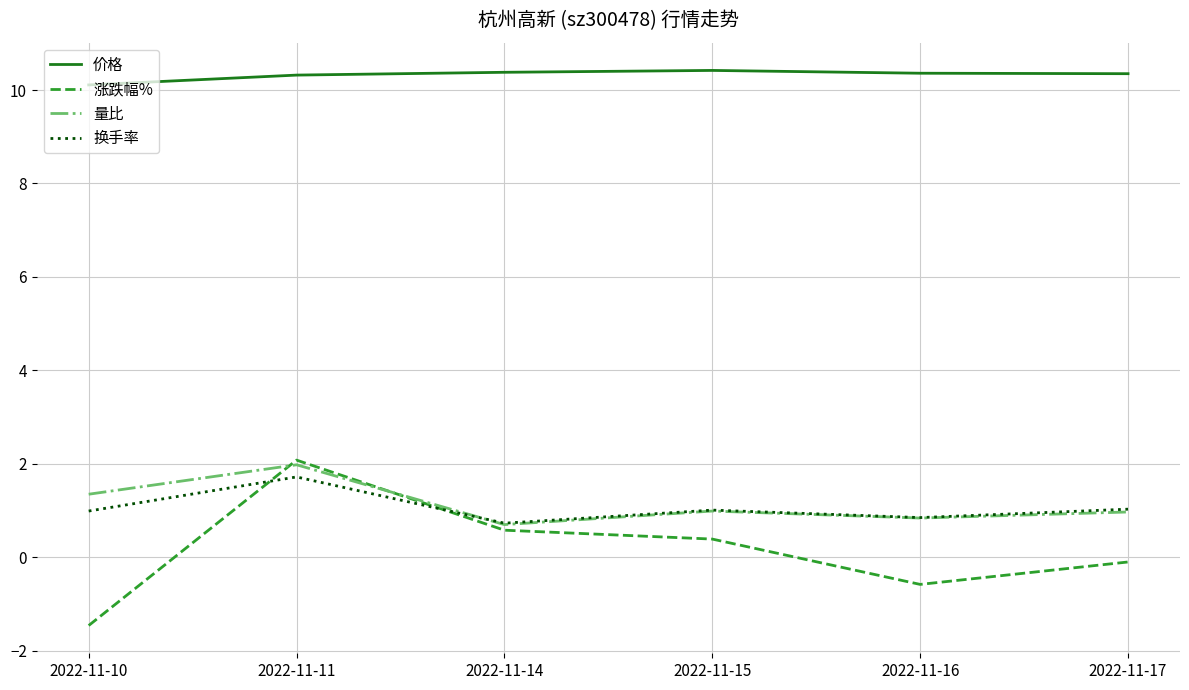

What is the highest value of the 换手率 series?

1.7